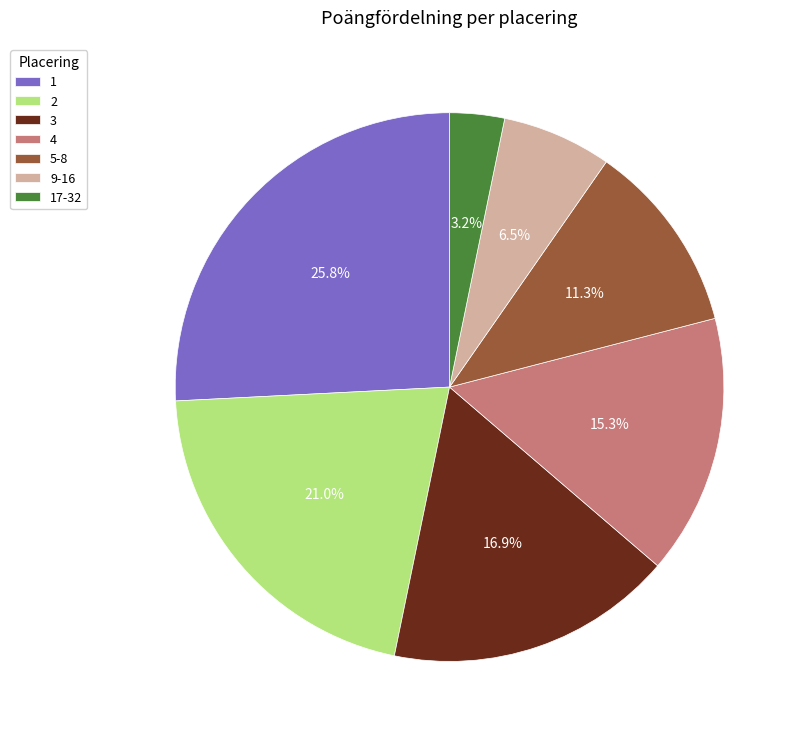

Between 2 and 3, which is larger?

2